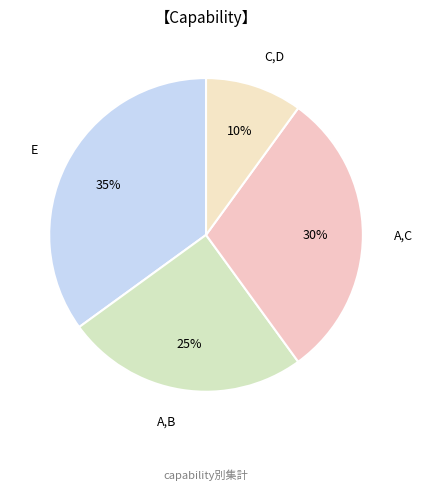

Is the sum of A,B and C,D greater than half?

No